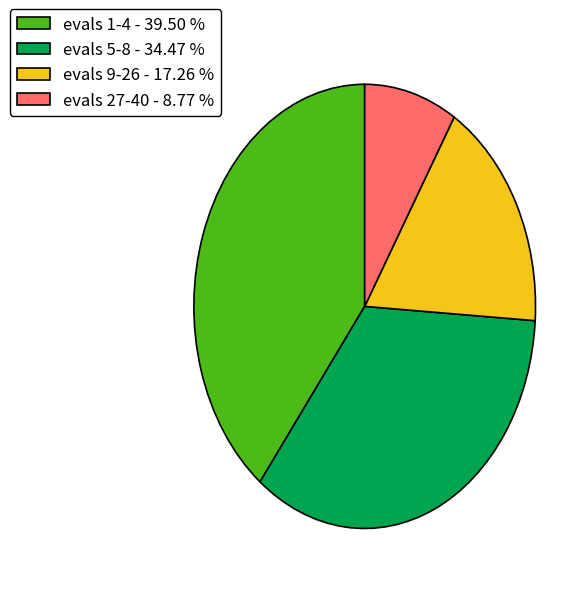

How many slices are in this pie chart?

4